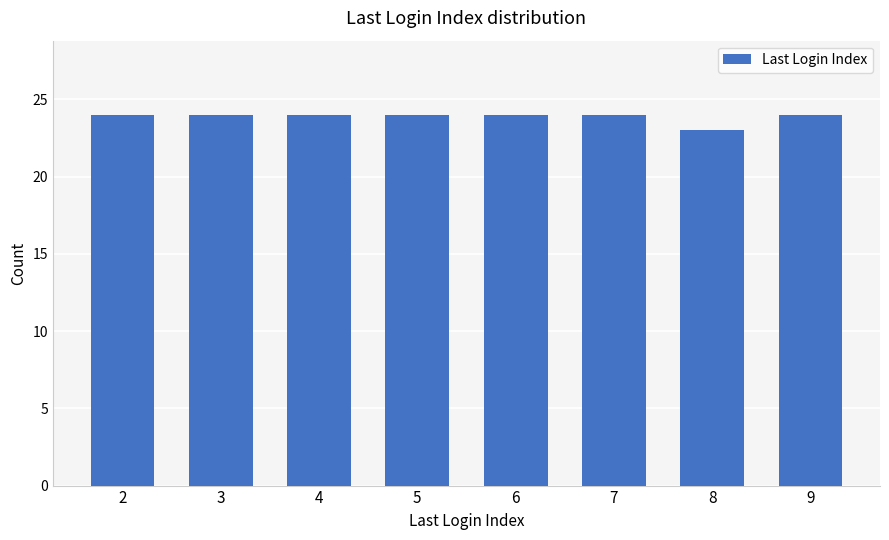

Is it true that the value at 7 is 24?

True